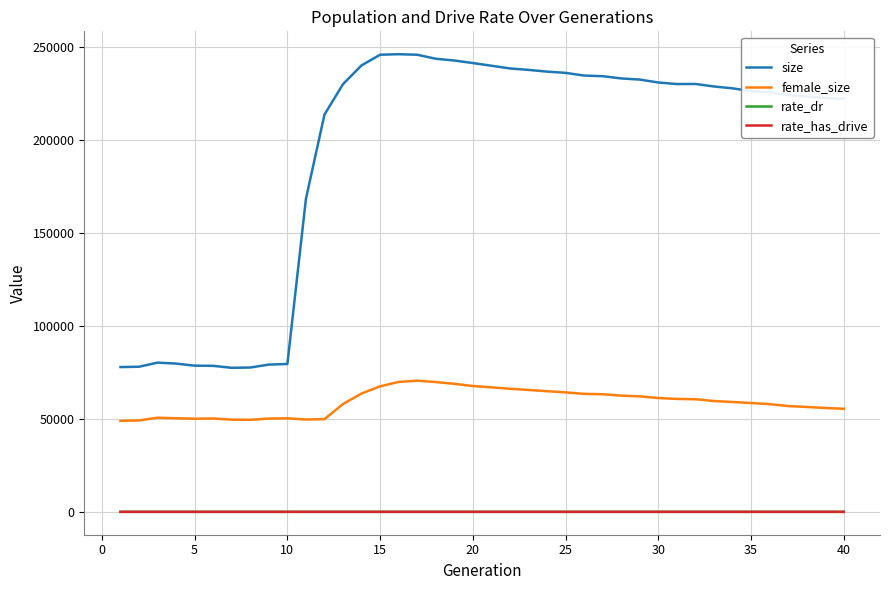

Is this an area chart (filled region under the line)?

No